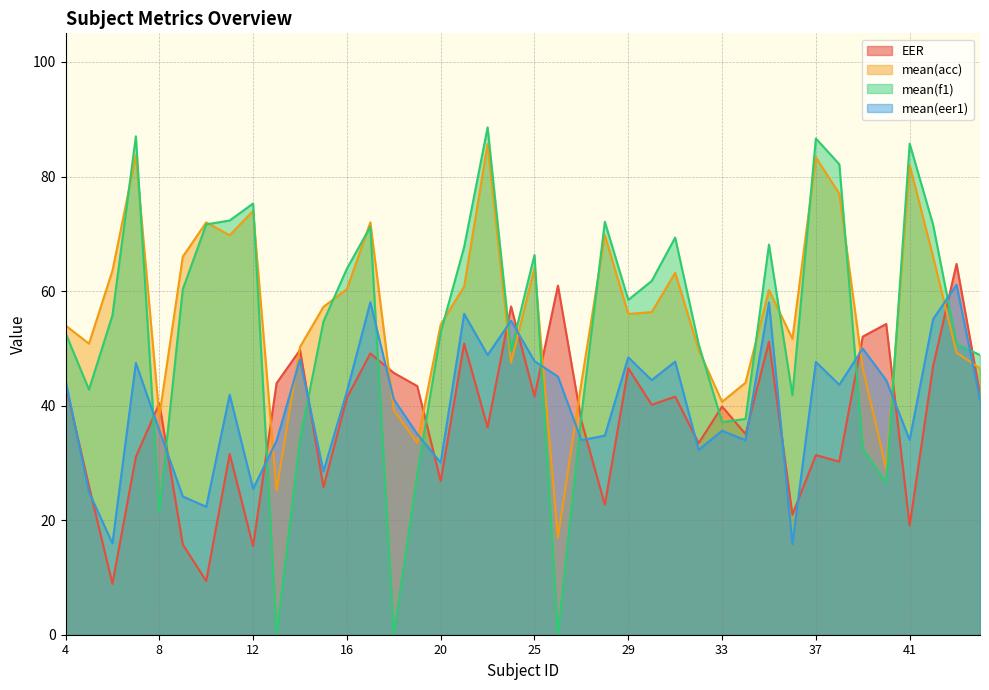

Which series has the largest total across all categories?

mean(acc)